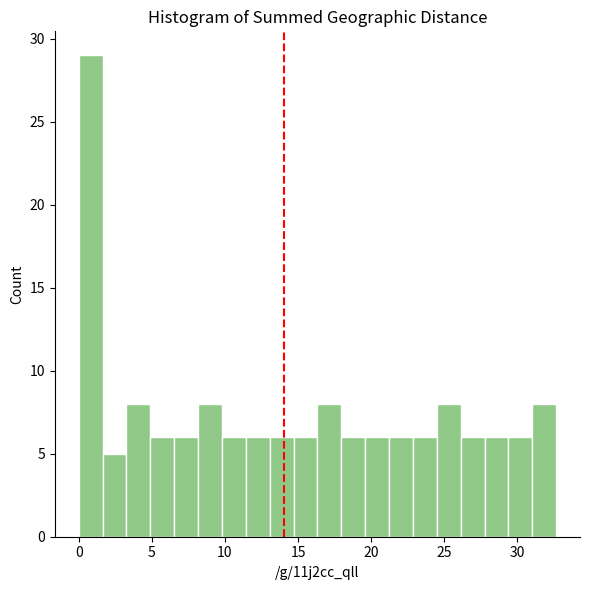

Read against the x-axis, roughly where is the centre of the tallest bar?

1.0